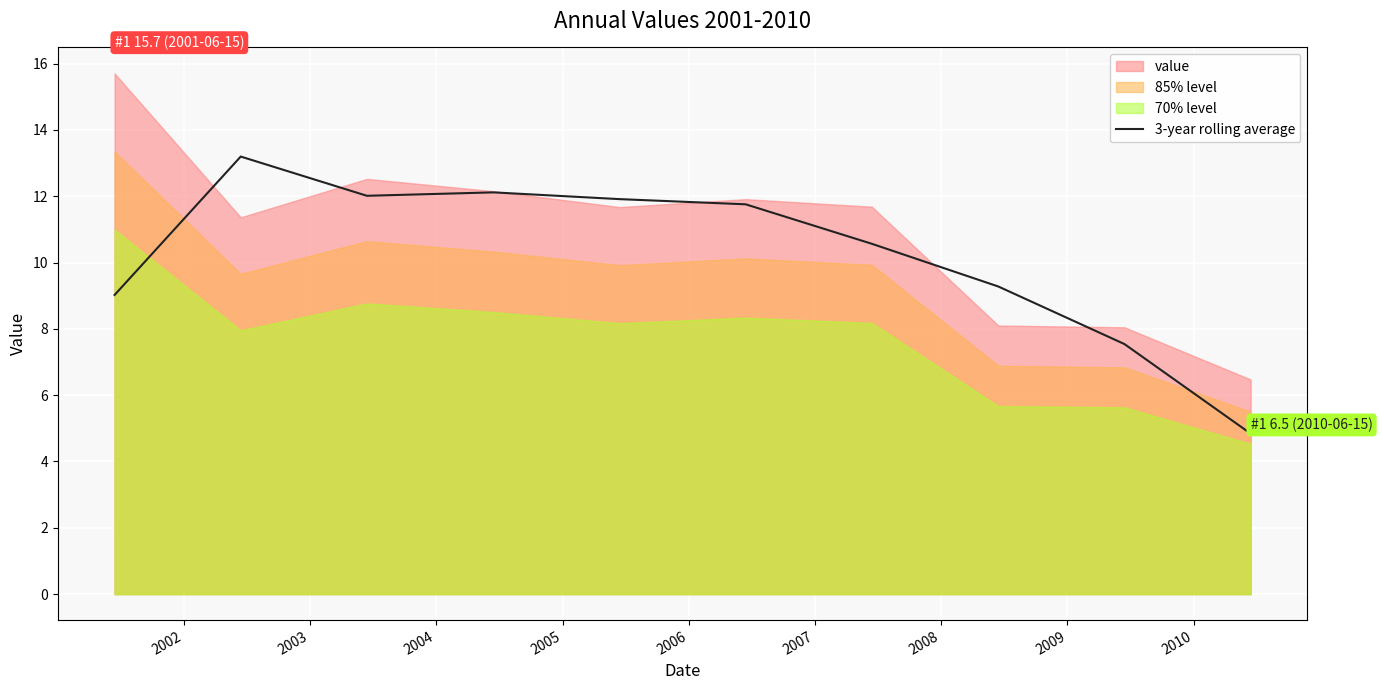

What is the minimum value for 3-year rolling average?

4.8